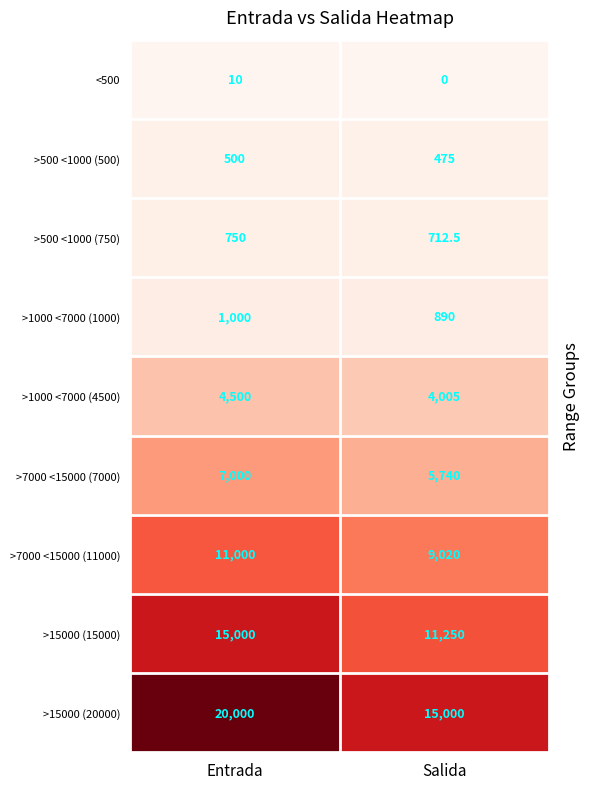

What is the sum of the >7000 <15000 (11000) values at Entrada and Salida?

20020.0